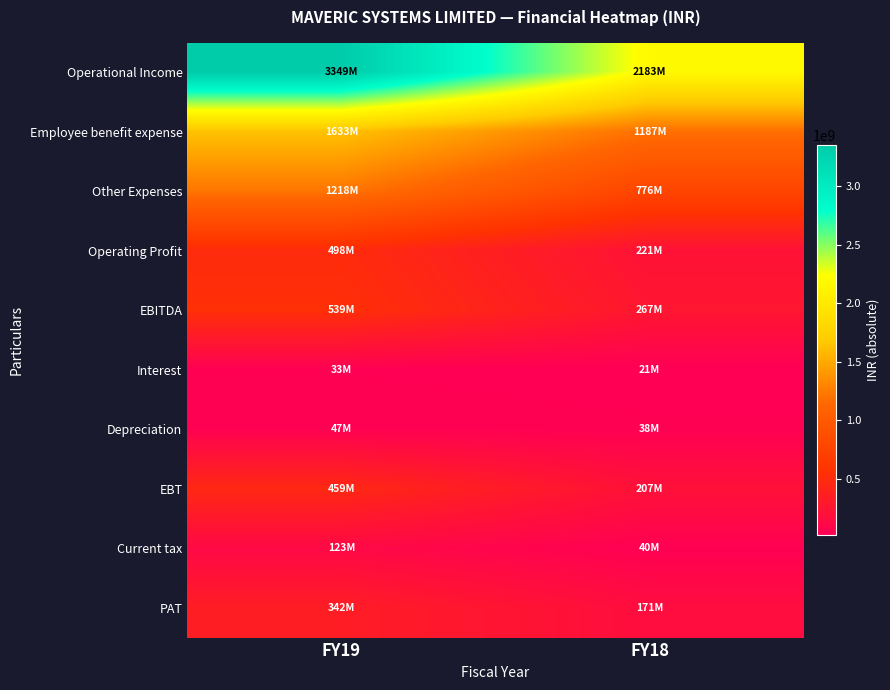

What is the spread (max minus min) of values at FY19?

3315756416